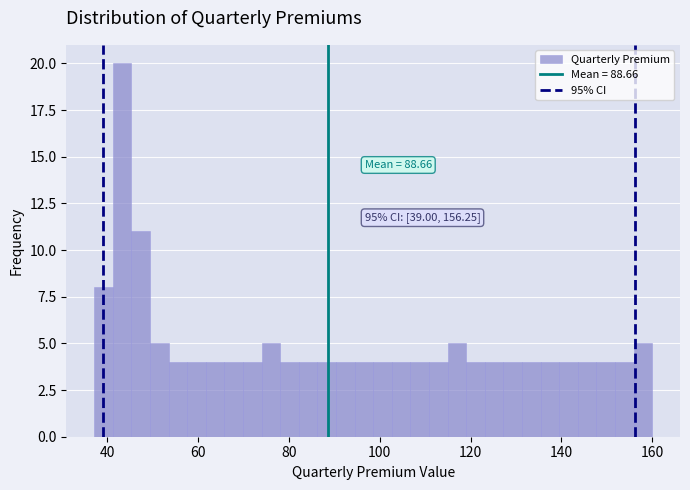

Around what value on the x-axis is the tallest bar? Give the approximate position of its centre, as read against the axis.

44